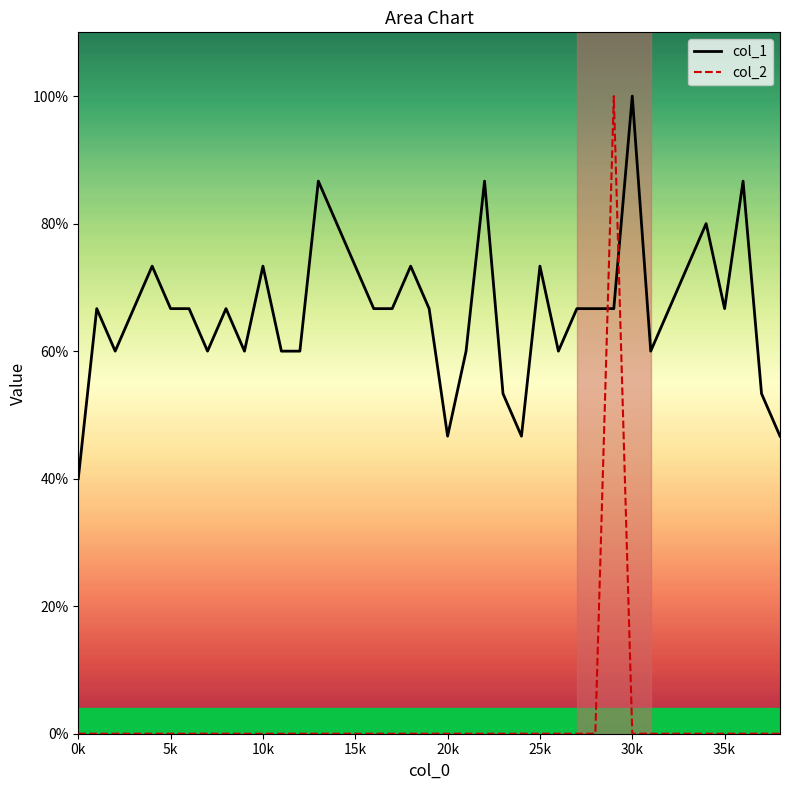

The col_1 series shows 0.4 at 0k. True or false?

True